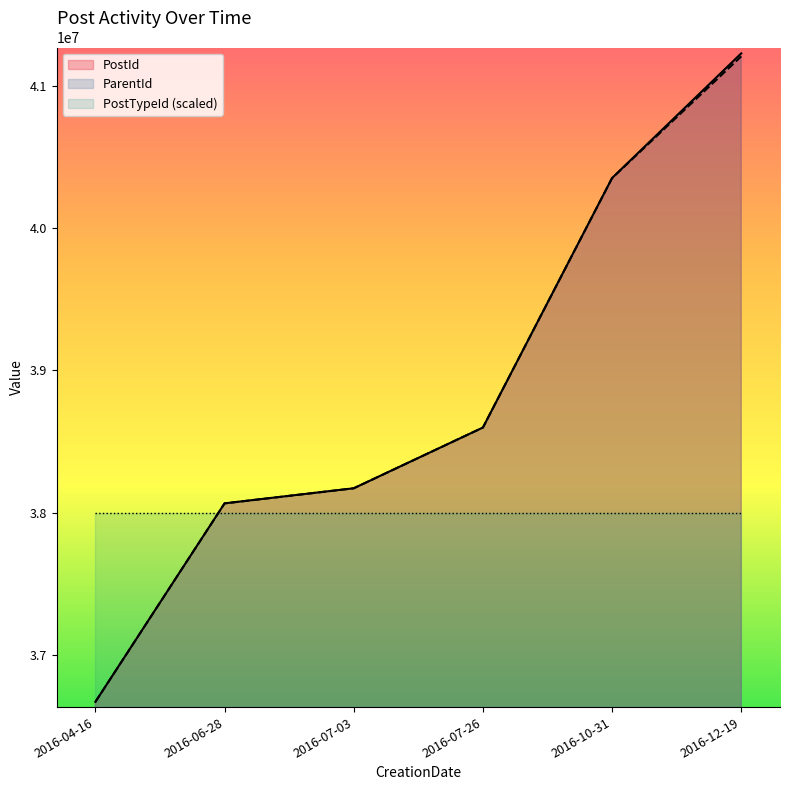

What is the difference between the ParentId values at 2016-06-28 and 2016-12-19?

3142368